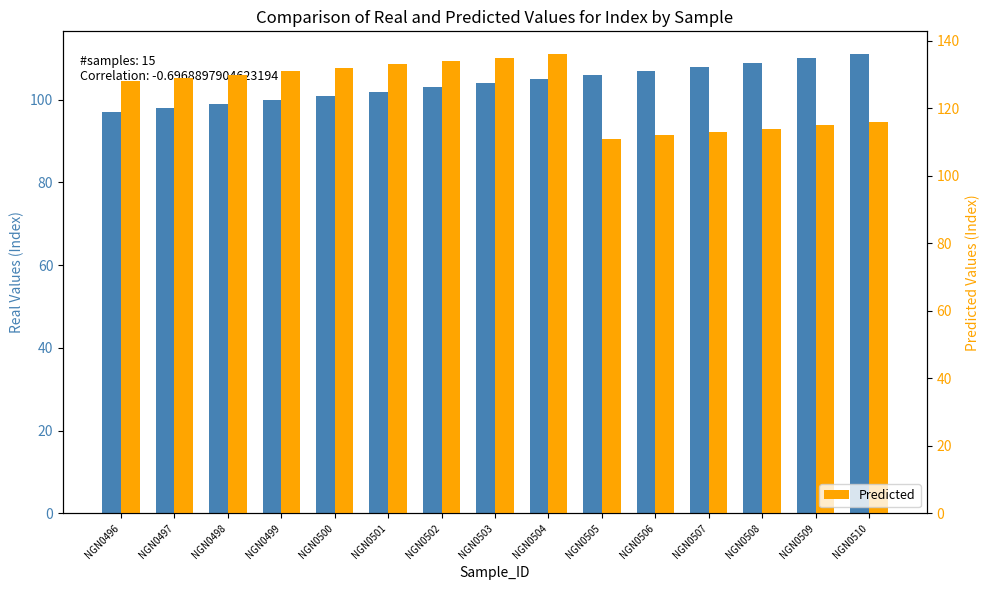

Reading left to right, what are all the values shown in this chart?

Real: 97	98	99	100	101	102	103	104	105	106	107	108	109	110	111
Predicted: 128	129	130	131	132	133	134	135	136	111	112	113	114	115	116